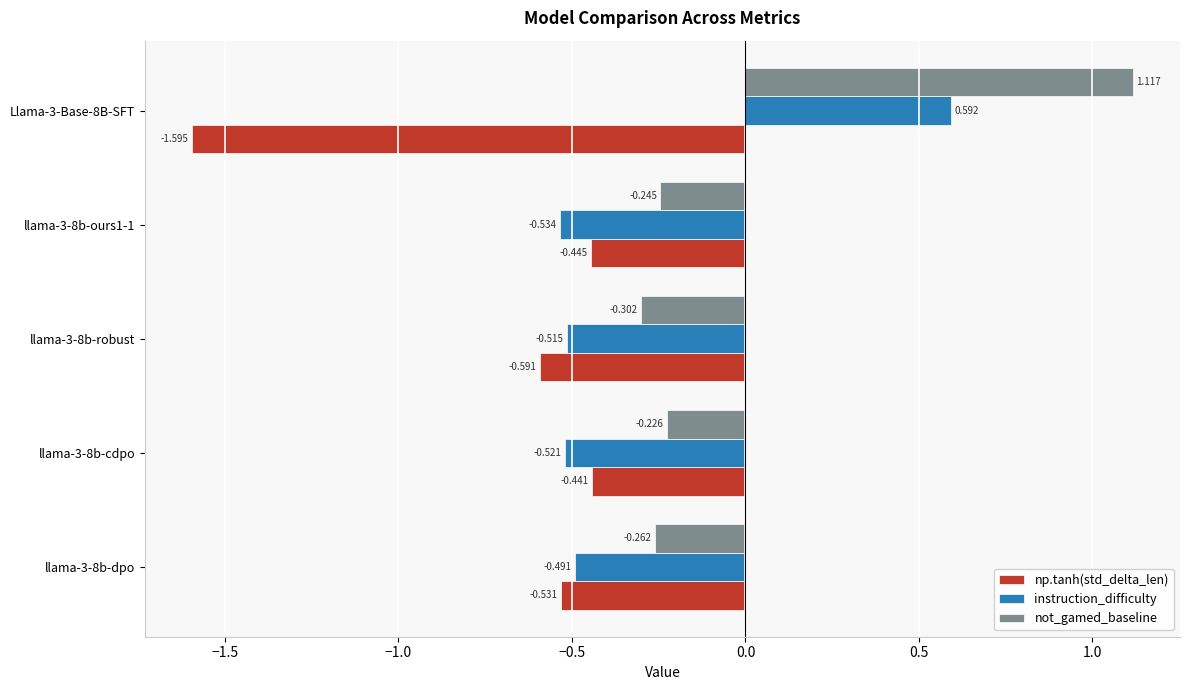

Is the value of np.tanh(std_delta_len) at llama-3-8b-robust greater than the value of not_gamed_baseline at Llama-3-Base-8B-SFT?

No